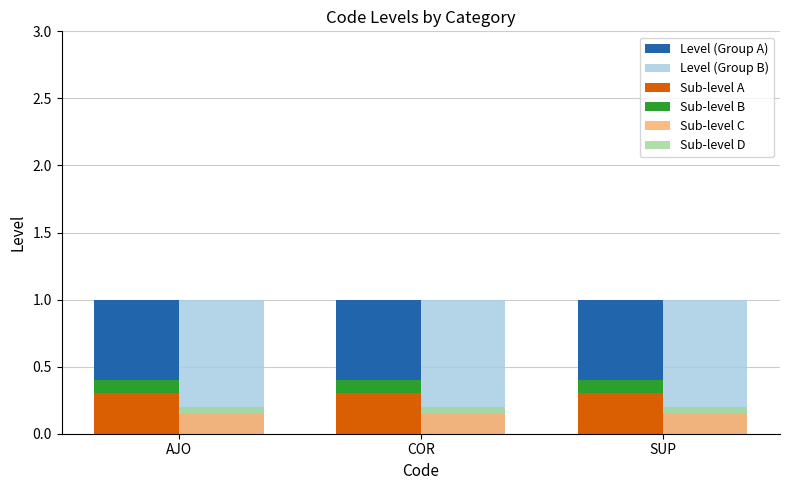

Reading left to right, what are all the values shown in this chart?

Level (Group A): AJO=1.0	COR=1.0	SUP=1.0
Level (Group B): AJO=1.0	COR=1.0	SUP=1.0
Sub-level A: AJO=0.3	COR=0.3	SUP=0.3
Sub-level B: AJO=0.1	COR=0.1	SUP=0.1
Sub-level C: AJO=0.1	COR=0.1	SUP=0.1
Sub-level D: AJO=0.1	COR=0.1	SUP=0.1